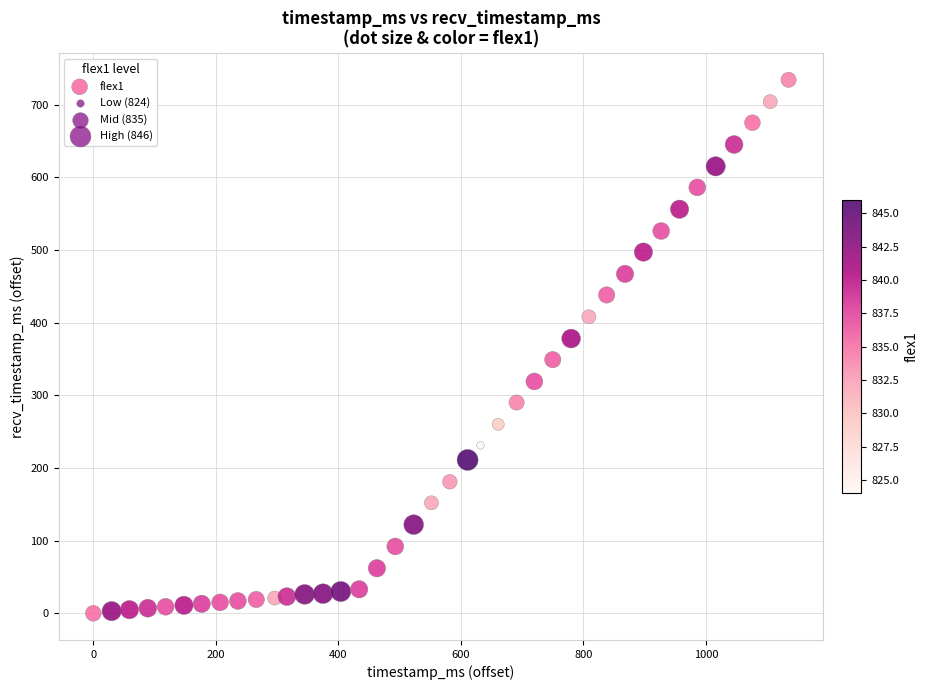

What is the range of X values (max minus min)?

1135